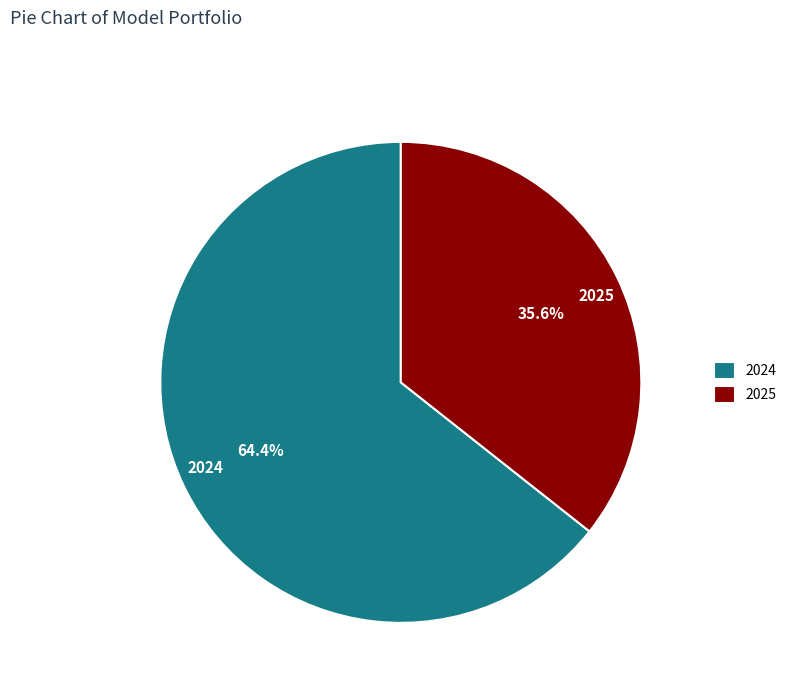

To the nearest percent, what portion does 2024 represent?

64%